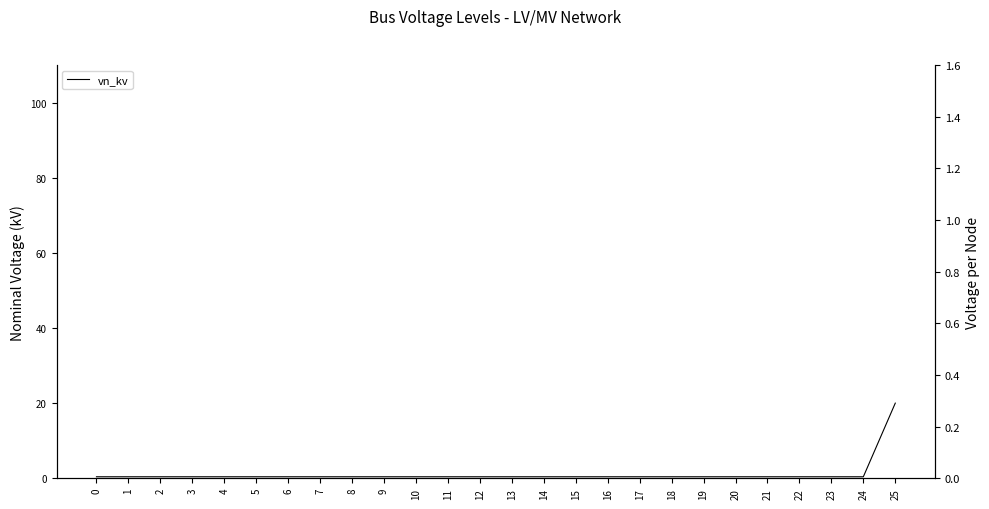

List the labels in order of value, smallest first.

0, 1, 2, 3, 4, 5, 6, 7, 8, 9, 10, 11, 12, 13, 14, 15, 16, 17, 18, 19, 20, 21, 22, 23, 24, 25